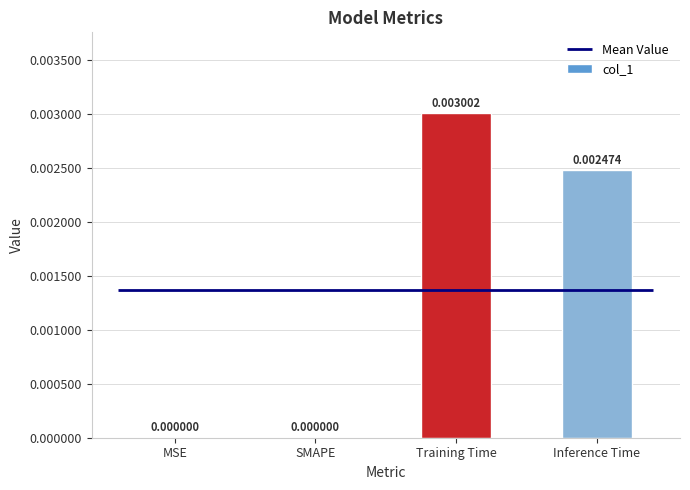

What is the label of the 4th bar from the left?

Inference Time